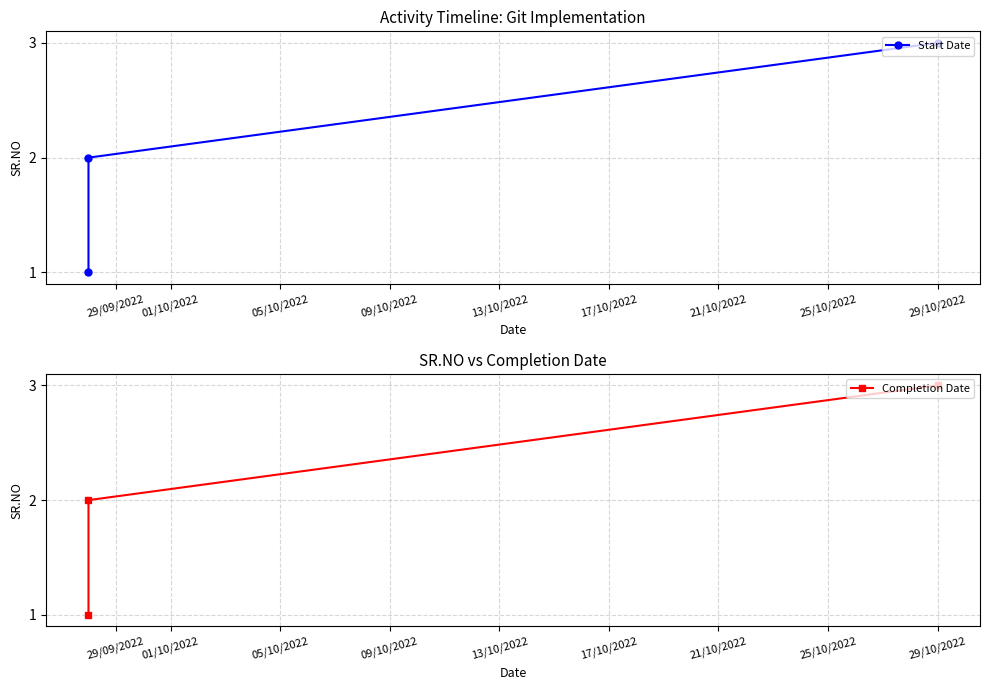

Which series has the widest spread of values?

Start Date